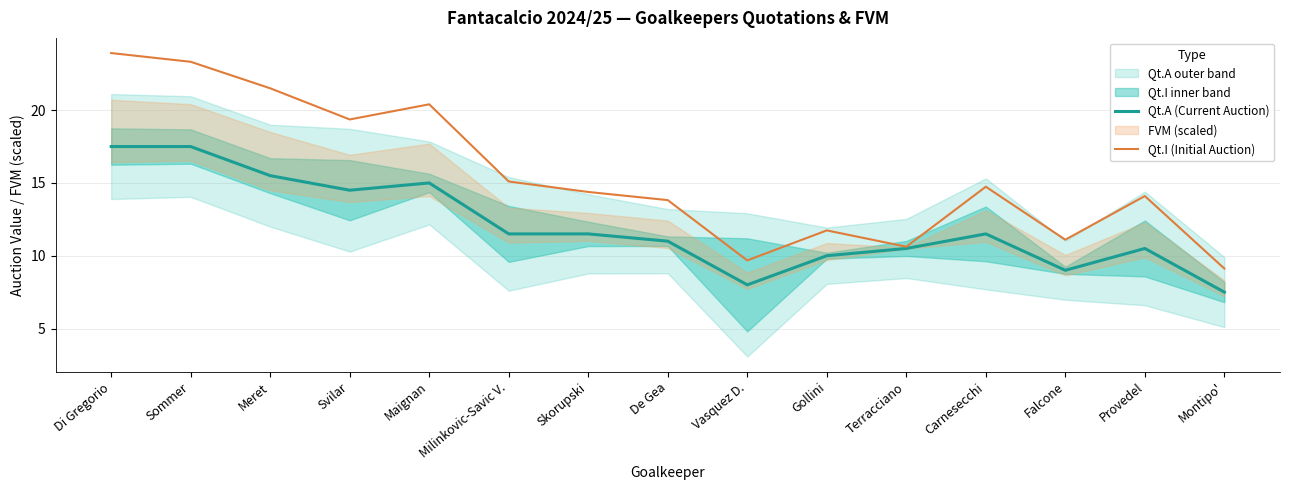

Reading left to right, extract all data points from this chart.

Qt.A (Current Auction): 17.5	17.5	15.5	14.5	15.0	11.5	11.5	11.0	8.0	10.0	10.5	11.5	9.0	10.5	7.5
Qt.I (Initial Auction): 23.9	23.3	21.5	19.4	20.4	15.1	14.4	13.8	9.7	11.7	10.6	14.7	11.1	14.1	9.1